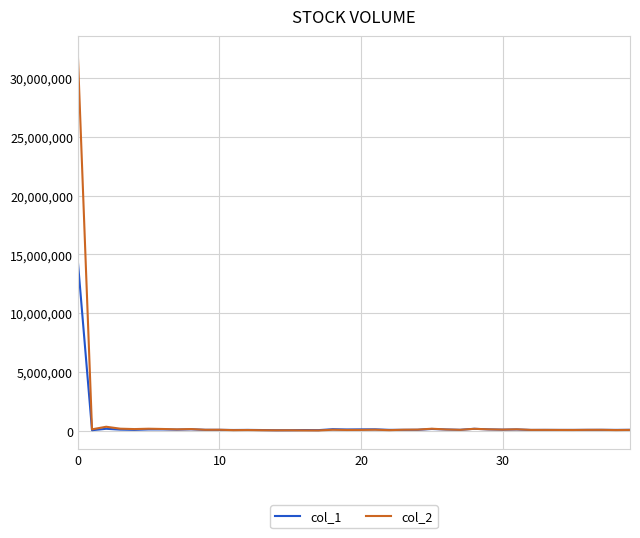

Rank the series by their maximum value, from lowest to highest.

col_1, col_2